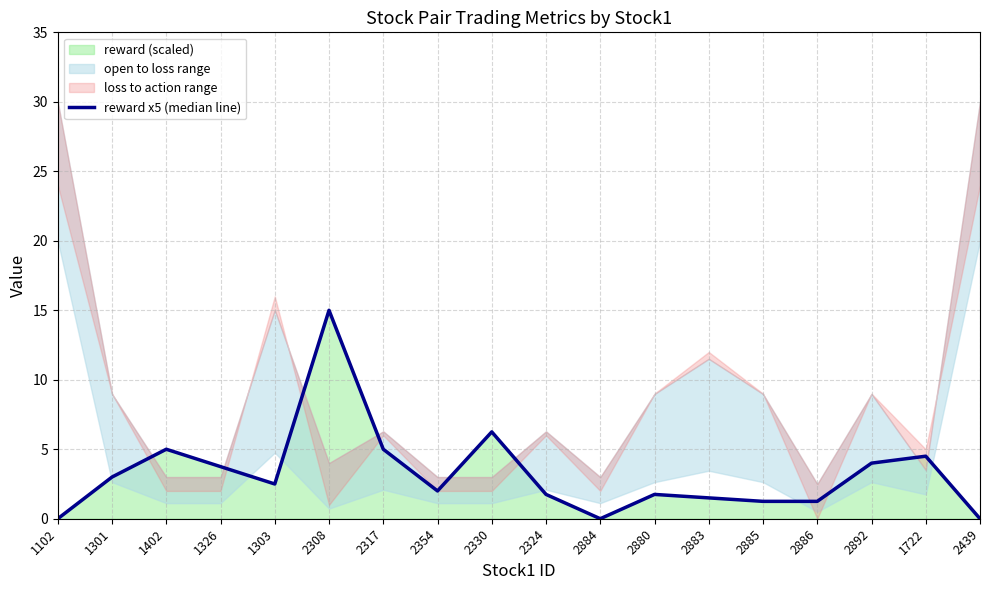

What is the change in value from 2886 to 1722?

+3.2